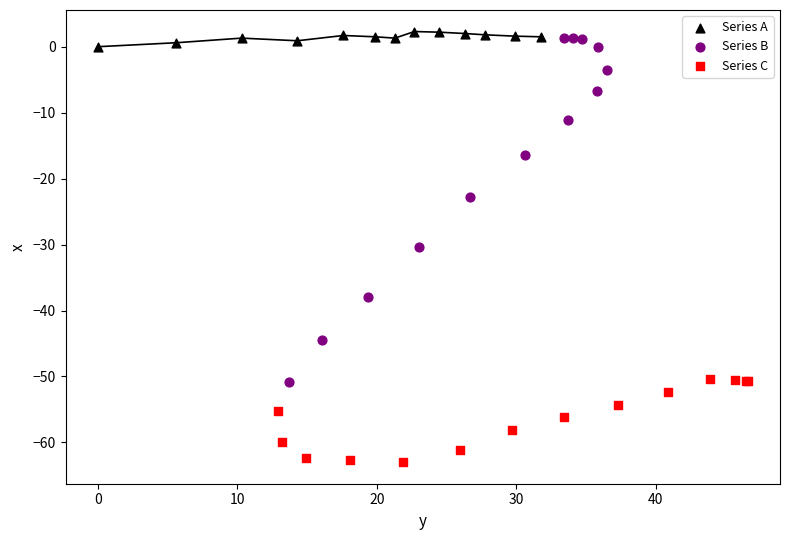

Which series contains the lowest Y value?

Series C